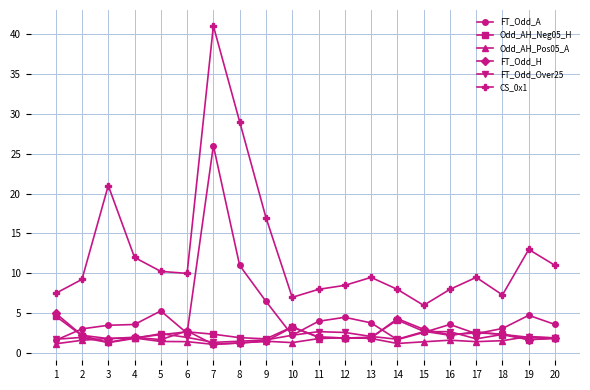

What is the total value across all series at 15?

18.5